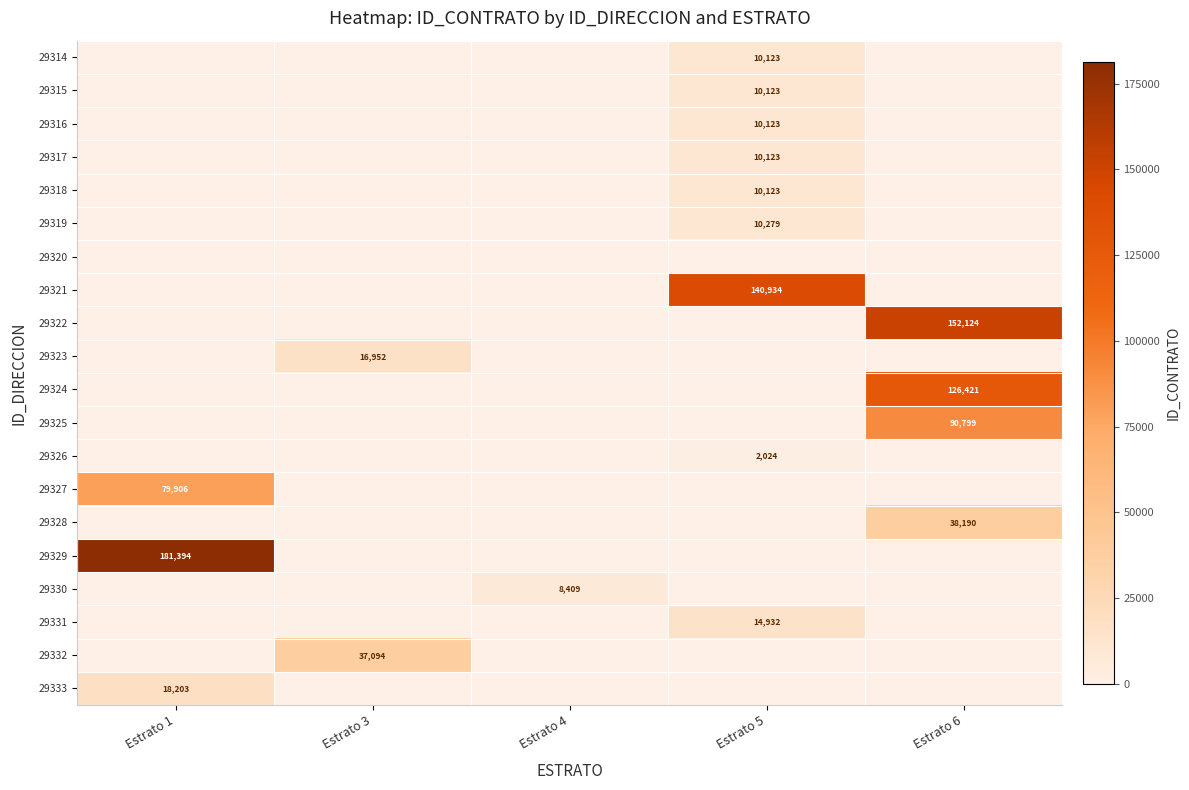

Is it true that 29328 equals 17086 at Estrato 5?

False